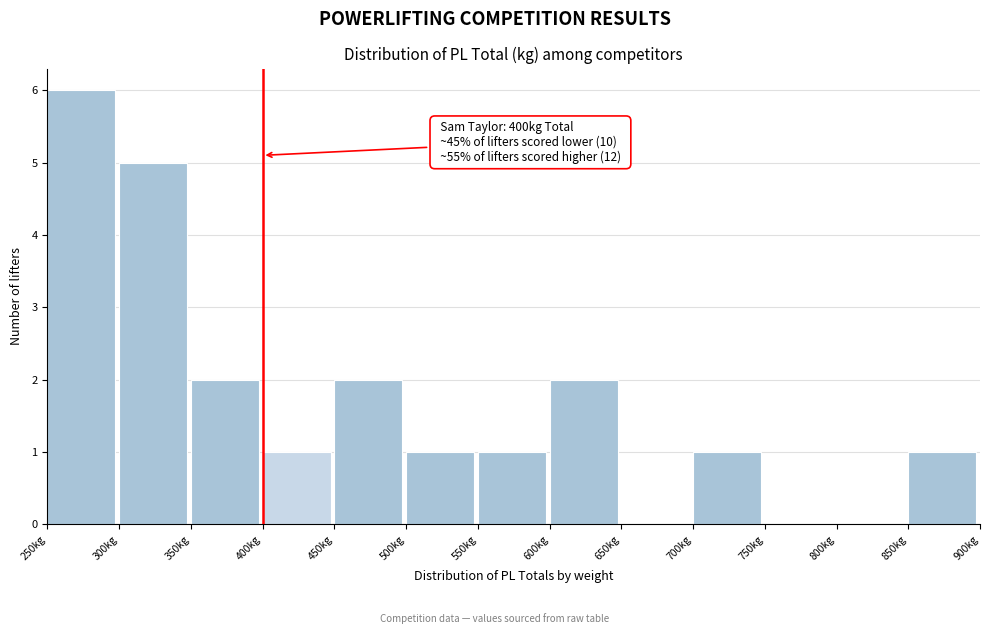

Over which range of the x-axis is the bar tallest?

250 to 300